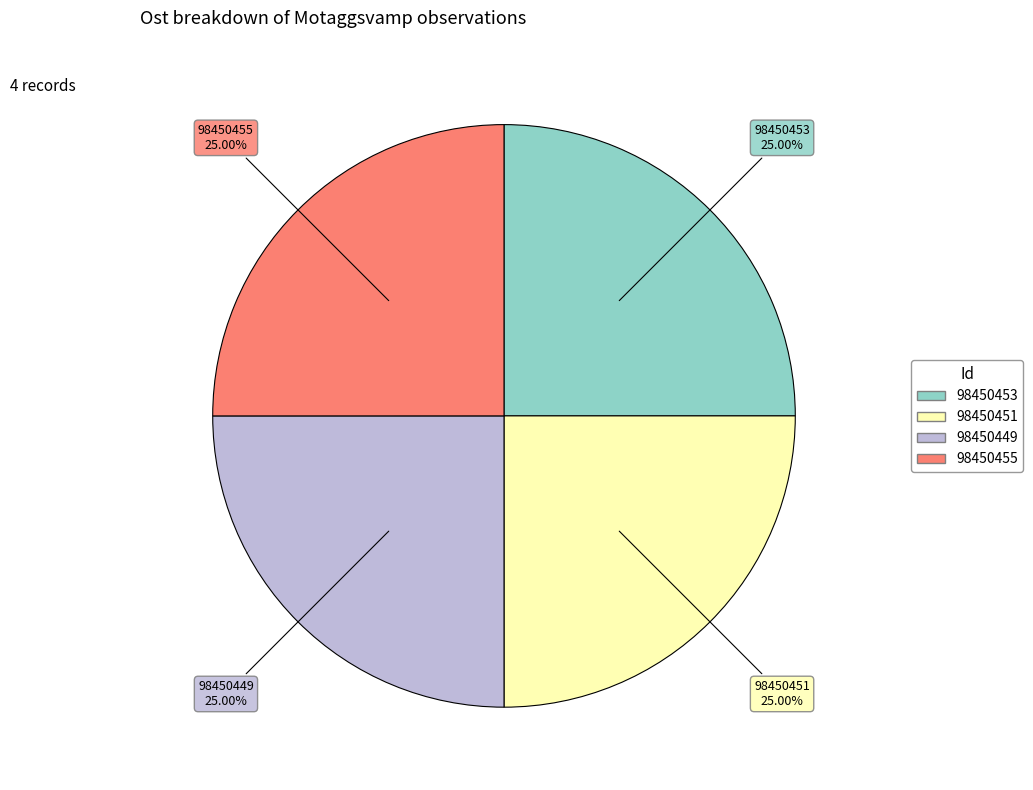

Approximately how many times larger is the value at 98450451 compared to 98450449?

1.0